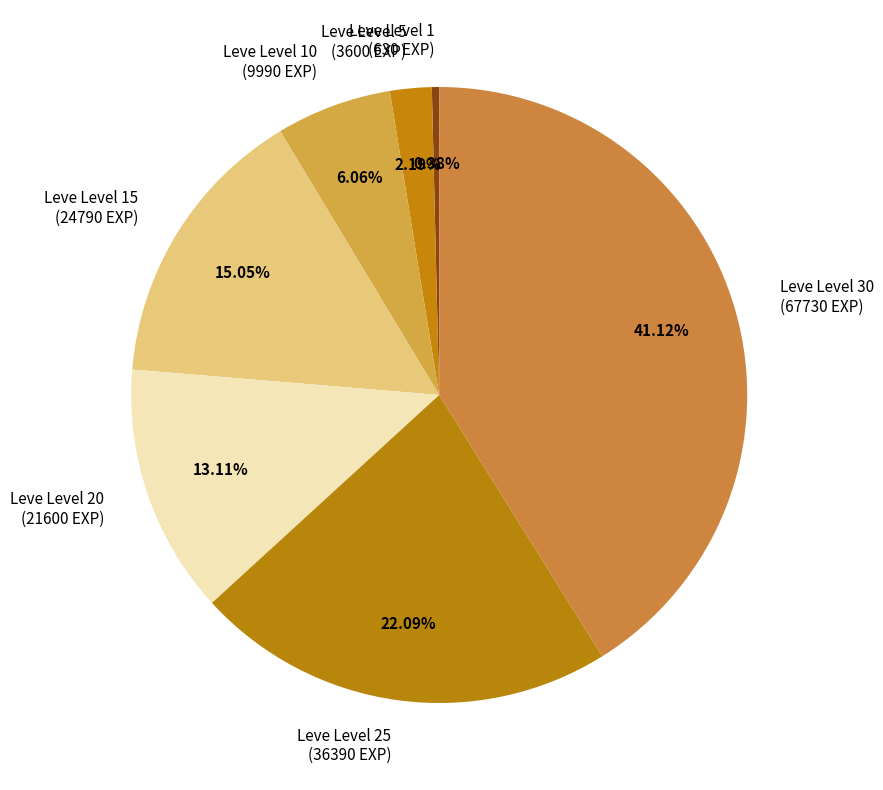

To the nearest percent, what is the difference between the largest and smallest slice percentages?

41%